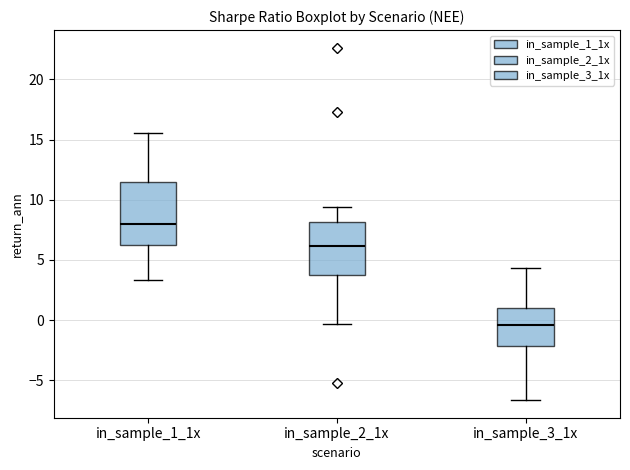

Reading left to right, transcribe this box plot: for each box, give where its median line is, the range the box spans, and where its two whiskers end, as read against the y-axis. The values are not printed on the chart, so give them approximately, as read against the axis.

in_sample_1_1x: median 8.0, box 6.0 to 11.5, whiskers 3.5 to 15.5
in_sample_2_1x: median 6.0, box 4.0 to 8.0, whiskers -0.5 to 9.5
in_sample_3_1x: median -0.5, box -2.0 to 1.0, whiskers -6.5 to 4.5